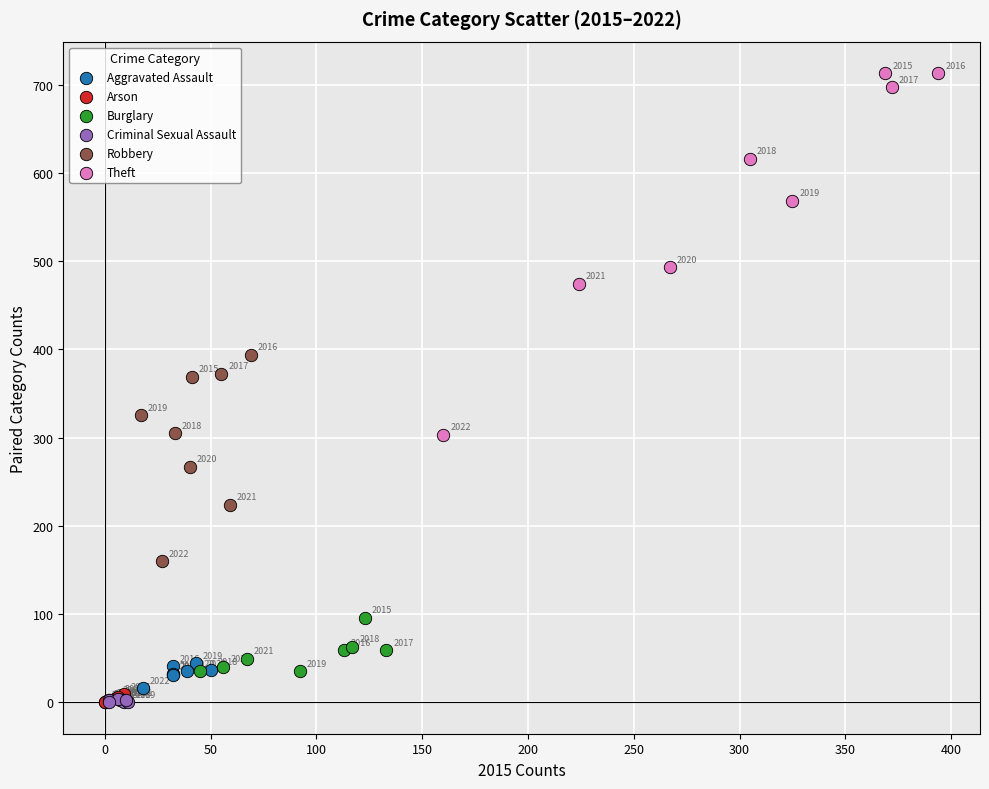

What are all the series names shown in the legend?

Aggravated Assault, Arson, Burglary, Criminal Sexual Assault, Robbery, Theft